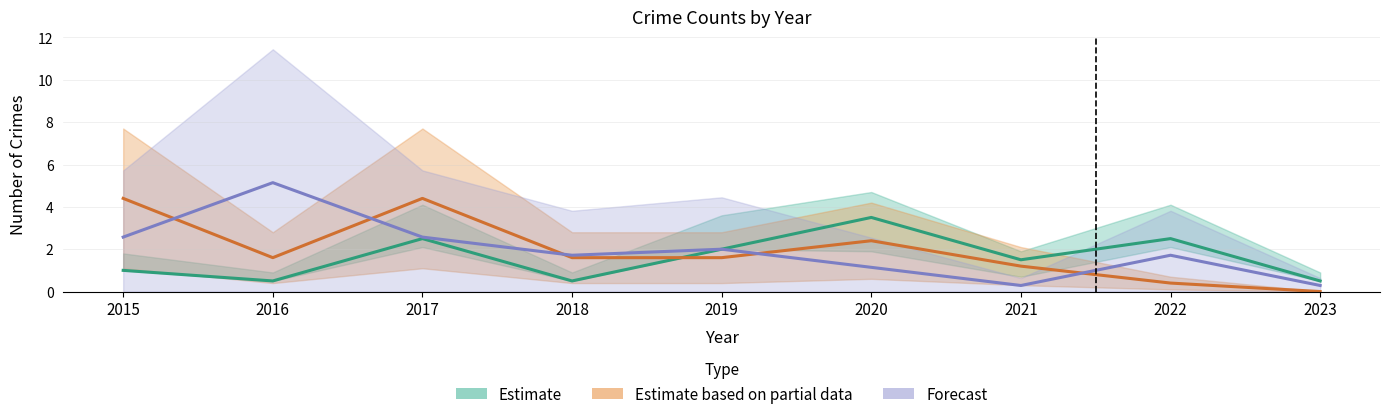

Which series has the largest total across all categories?

Estimate based on partial data